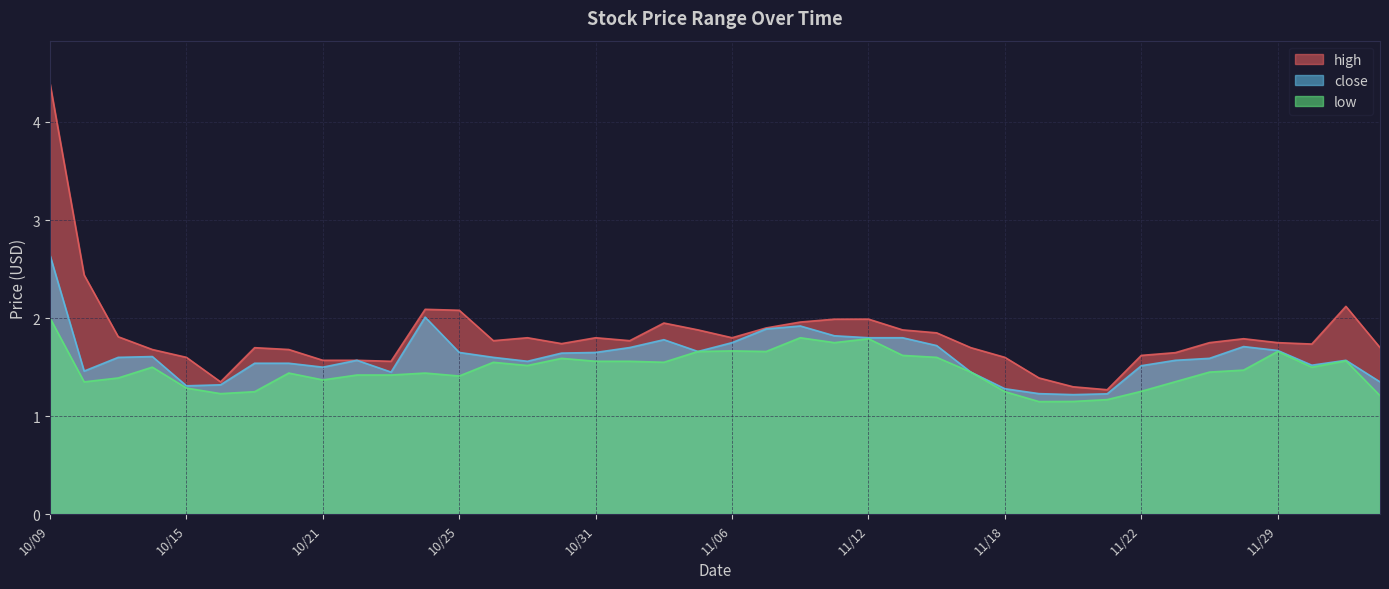

Does the chart display data point markers on the line(s)?

No